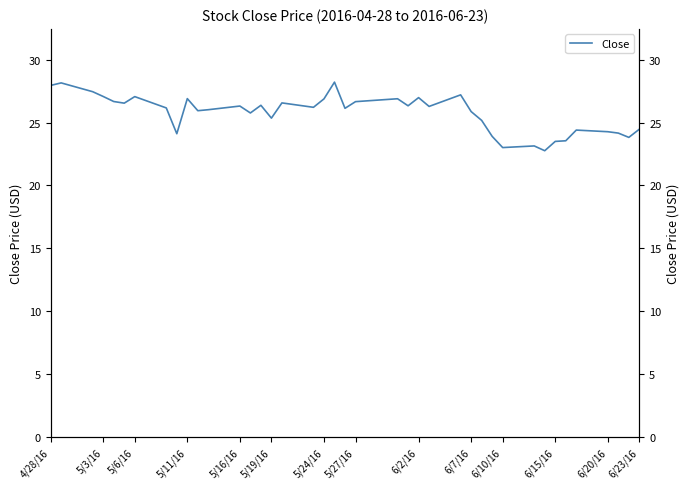

At which label does the data first exceed 26?

4/28/16